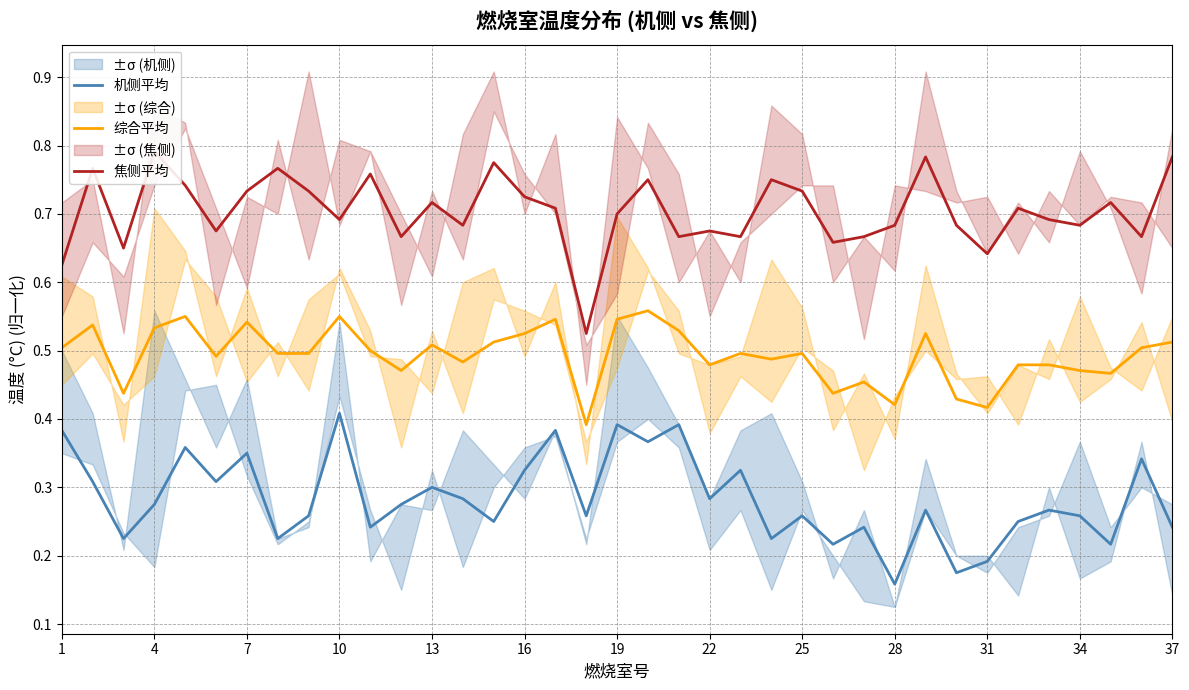

At which label is 机侧平均 closest to 0?

28